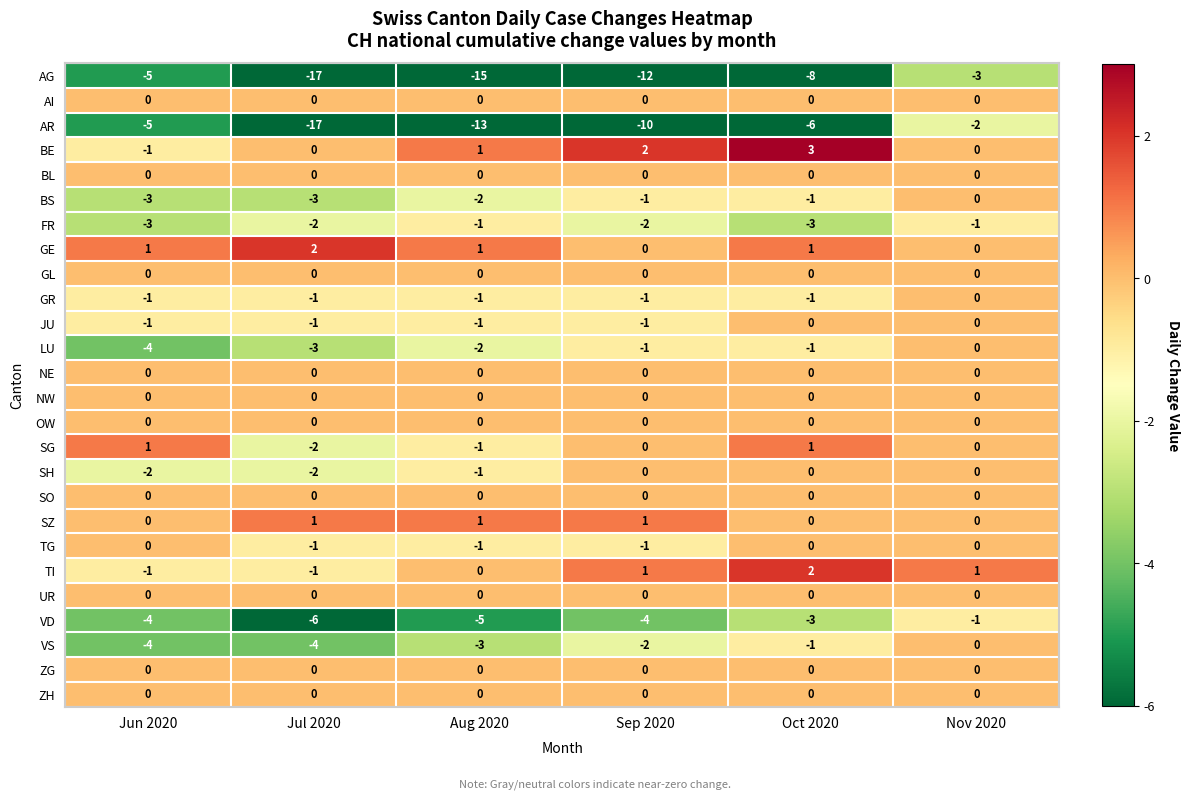

What is the average value of the AG series?

-10